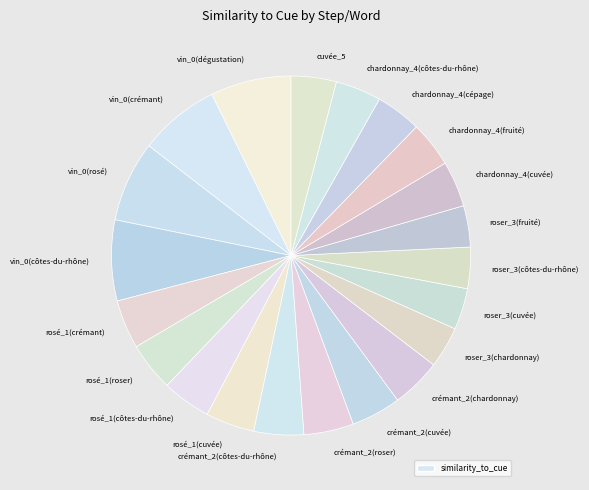

Count the number of slices in the pie.

21